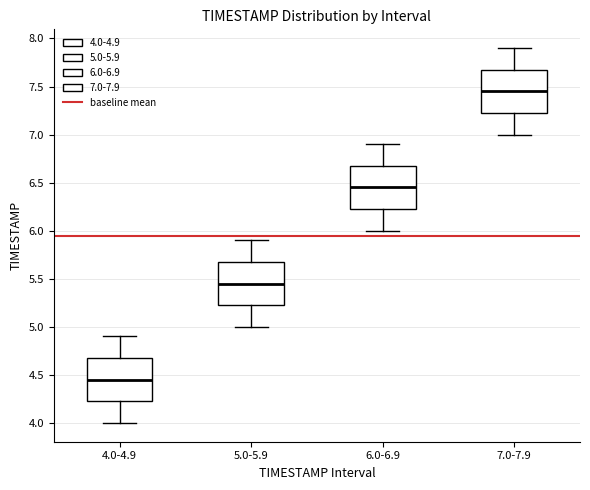

Reading left to right, transcribe this box plot: for each box, give where its median line is, the range the box spans, and where its two whiskers end, as read against the y-axis. The values are not printed on the chart, so give them approximately, as read against the axis.

4.0-4.9: median 4.45, box 4.25 to 4.70, whiskers 4.00 to 4.90
5.0-5.9: median 5.45, box 5.25 to 5.70, whiskers 5.00 to 5.90
6.0-6.9: median 6.45, box 6.25 to 6.70, whiskers 6.00 to 6.90
7.0-7.9: median 7.45, box 7.25 to 7.70, whiskers 7.00 to 7.90